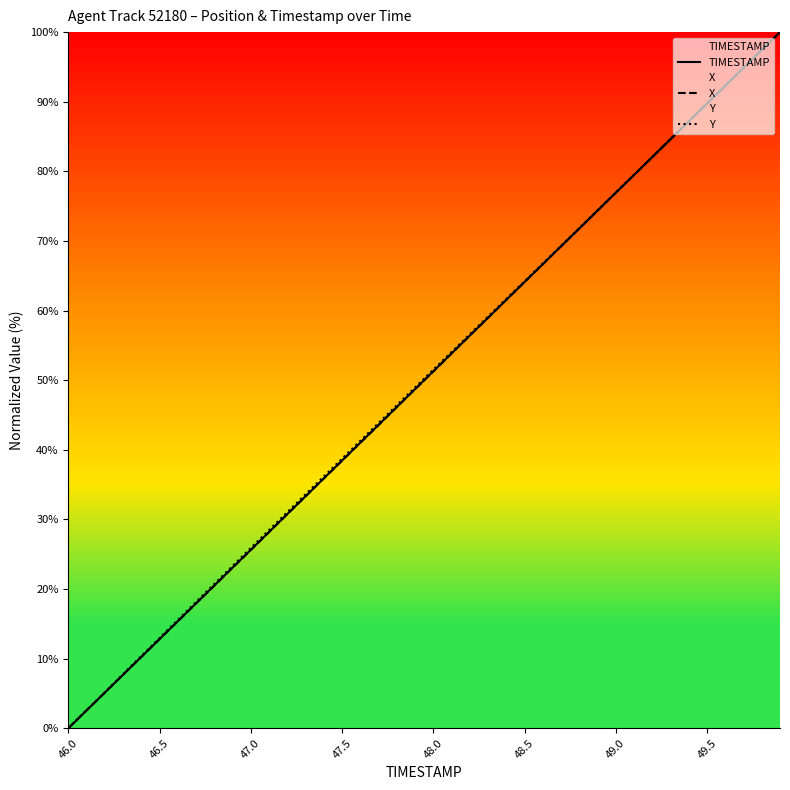

Which series has the largest total across all categories?

Y